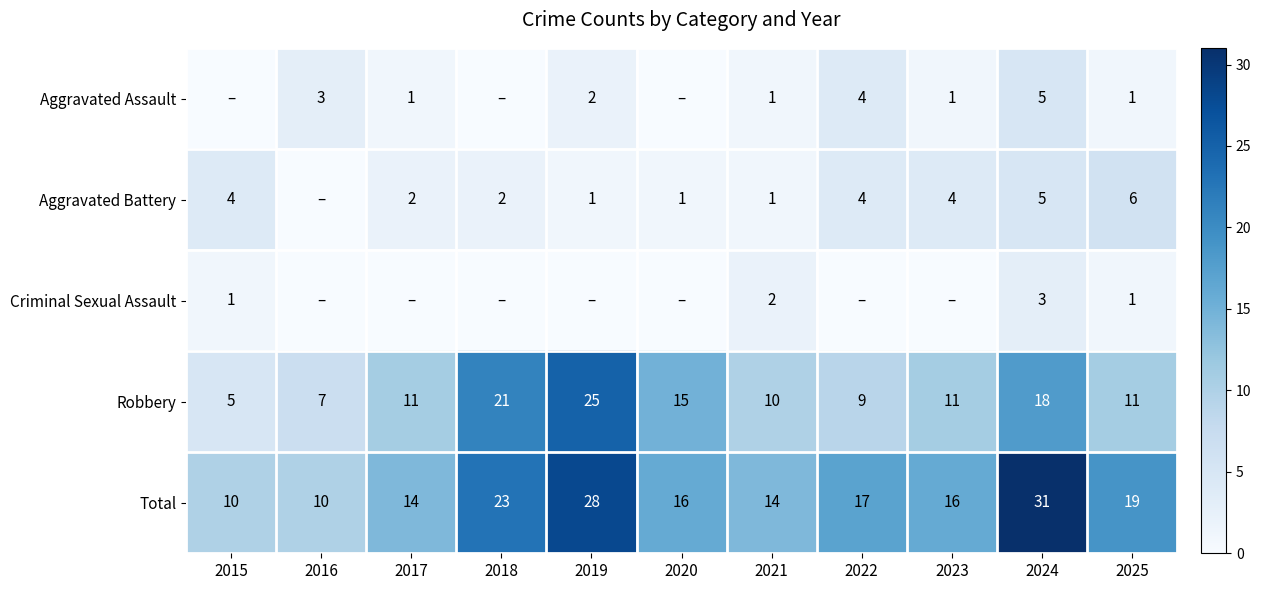

What is the difference between the Robbery values at 2021 and 2024?

8